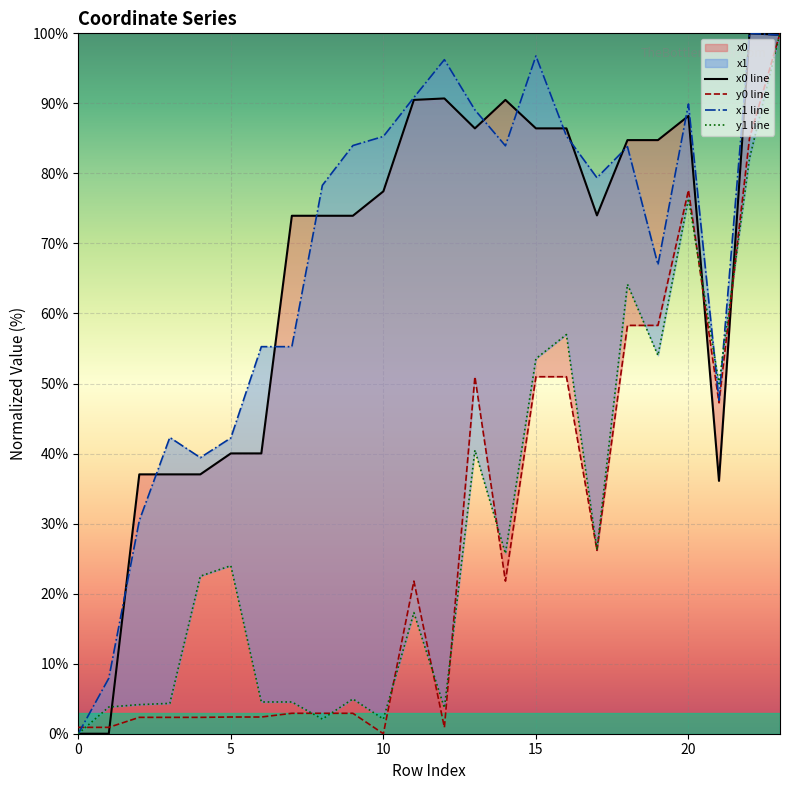

How many interior local valleys does the y0 line series have?

5